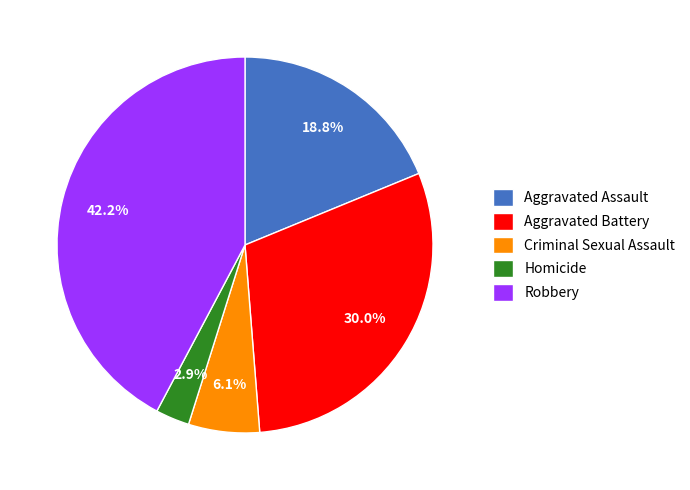

To the nearest percent, what is the combined percentage of Homicide and Aggravated Battery?

33%